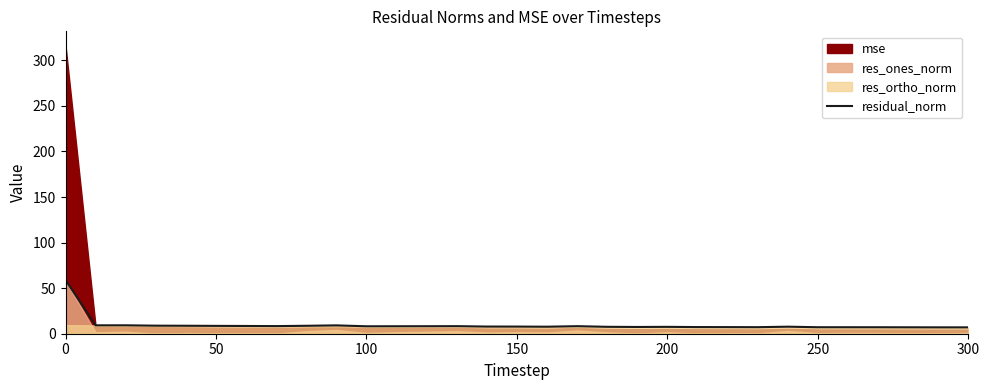

What is the minimum value for residual_norm?

7.0